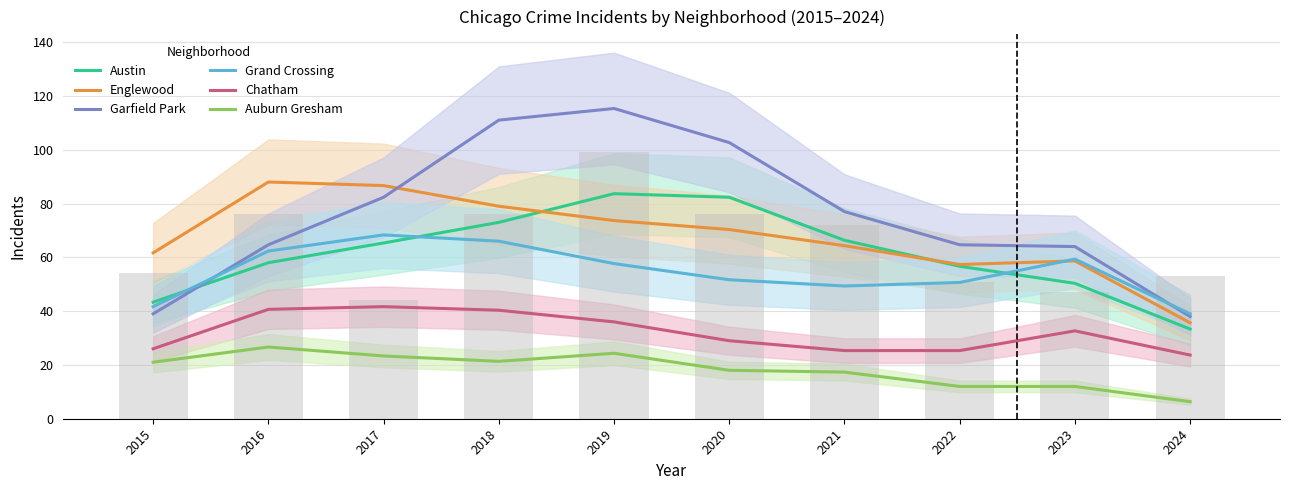

At which category does the chart reach its peak across all series?

2019